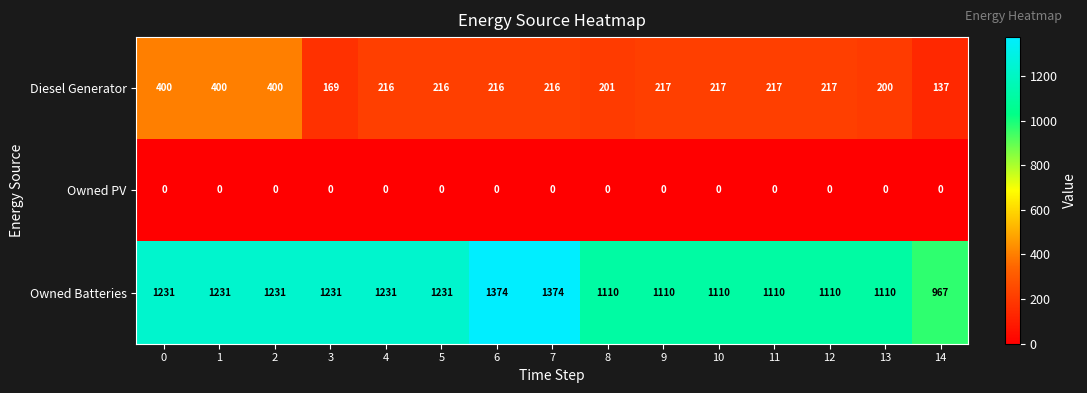

Rank the series by their average value, from highest to lowest.

Owned Batteries, Diesel Generator, Owned PV